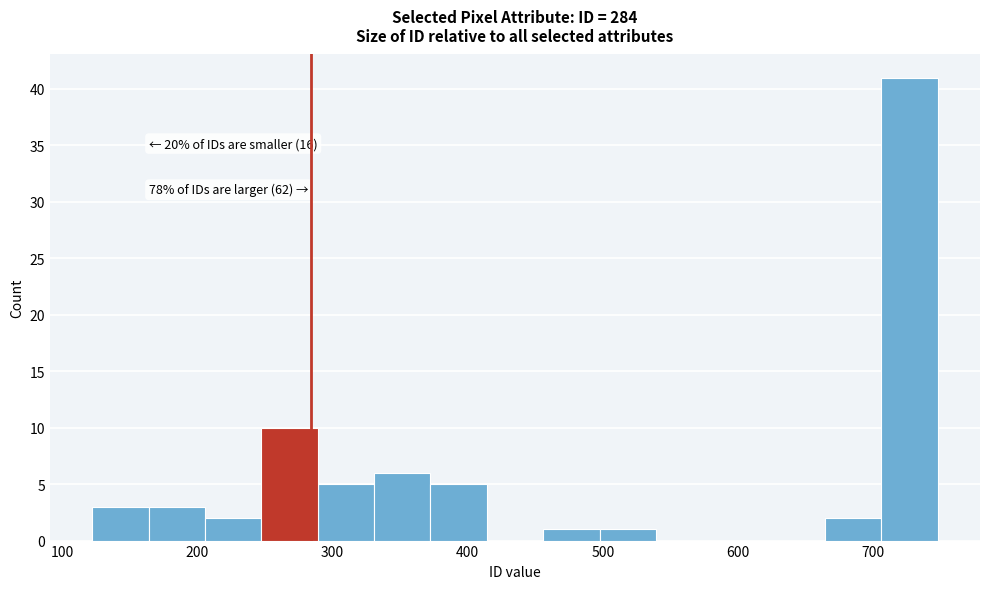

Which range on the x-axis has the tallest bar?

710 to 750